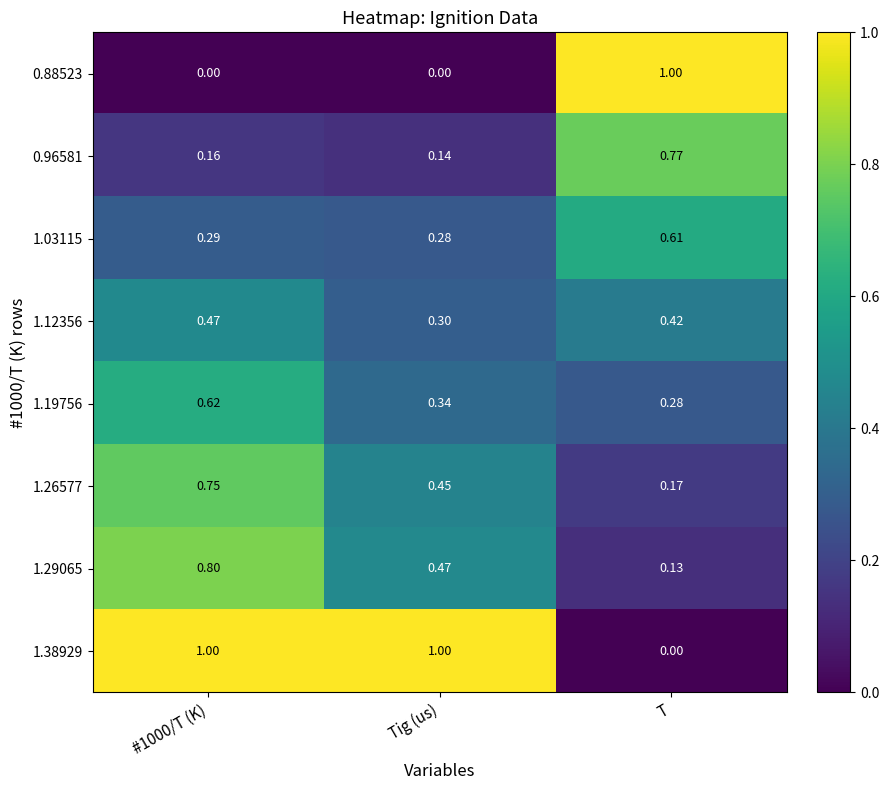

What is the total value across all series at Tig (us)?

3.0